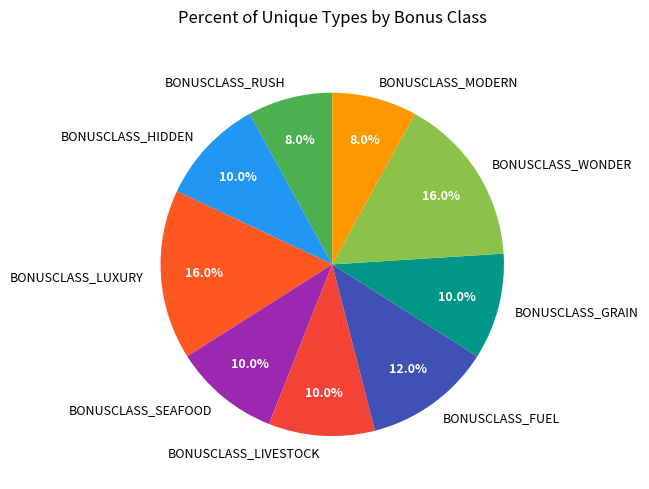

How many segments does this pie chart have?

9